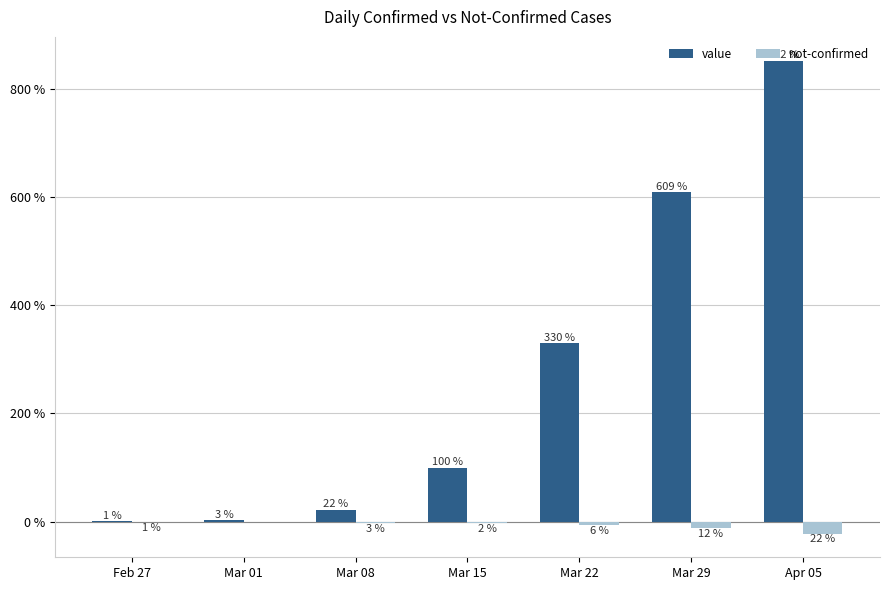

At which category does the chart reach its peak across all series?

Apr 05